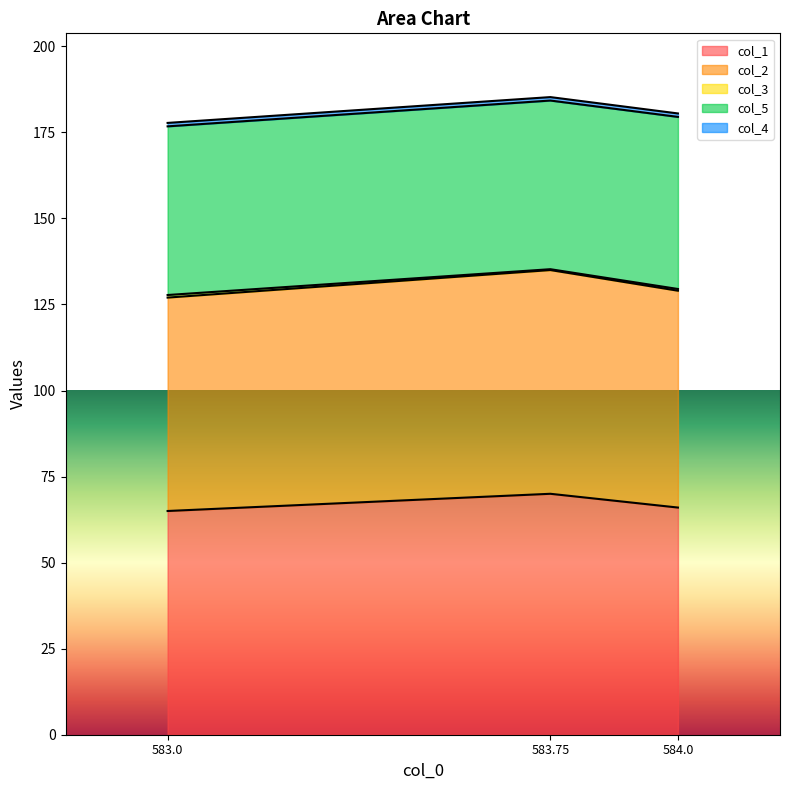

The value of col_1 at 583.75 is 70.0. True or false?

True